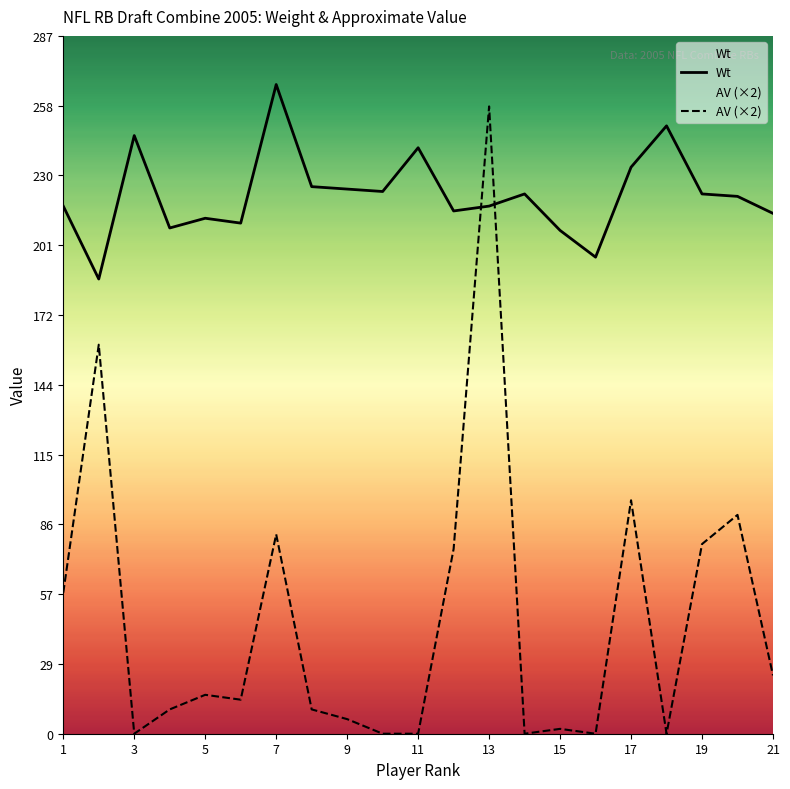

At which category is the sum across all series the highest?

13